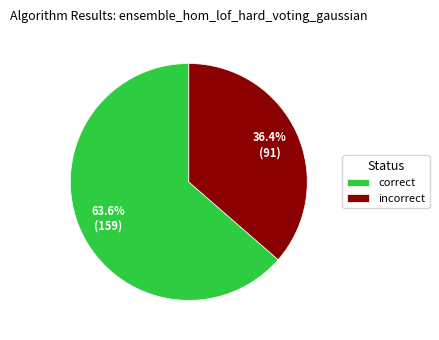

How many slices are in this pie chart?

2